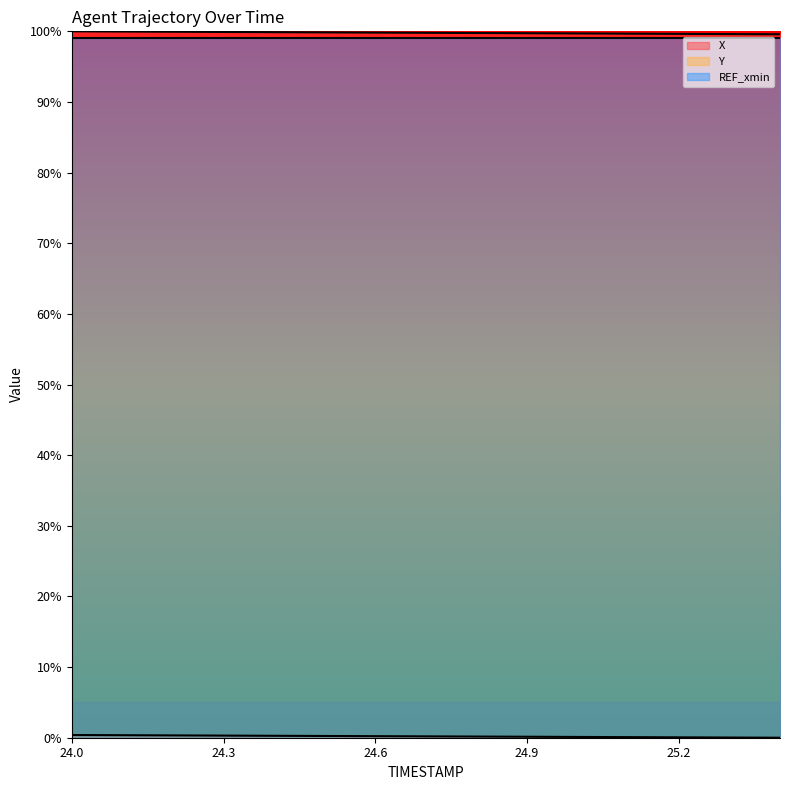

List the series in order of their peak value, highest first.

X line, REF_xmin line, Y line